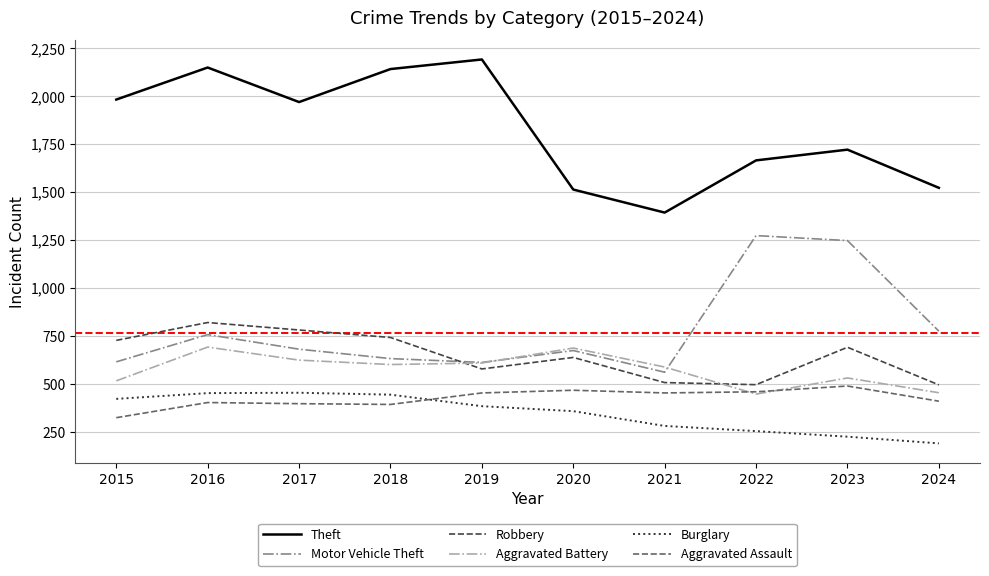

True or false: Aggravated Assault has a value of 488 at 2023.

True